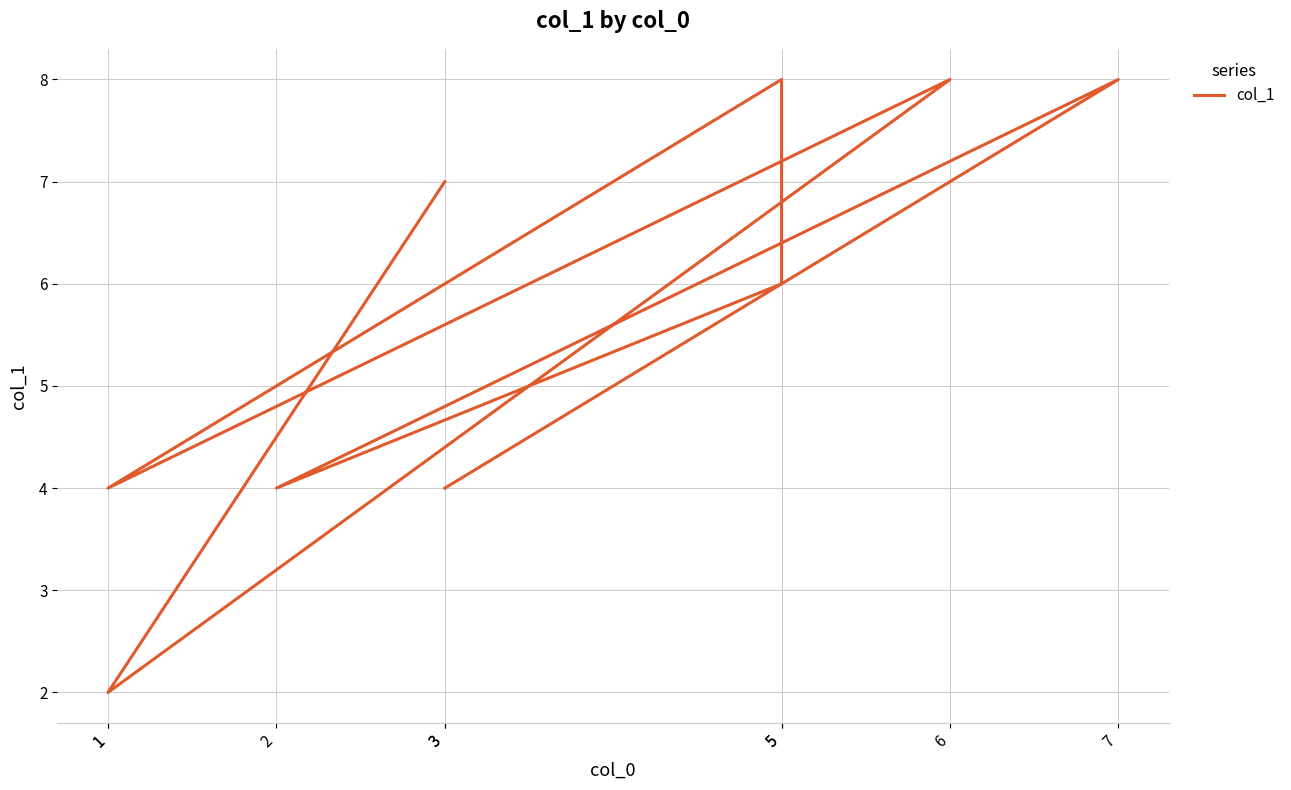

Reading left to right, list all the values displayed in this chart.

3=4	7=8	2=4	5=6	5=8	1=4	6=8	1=2	3=7